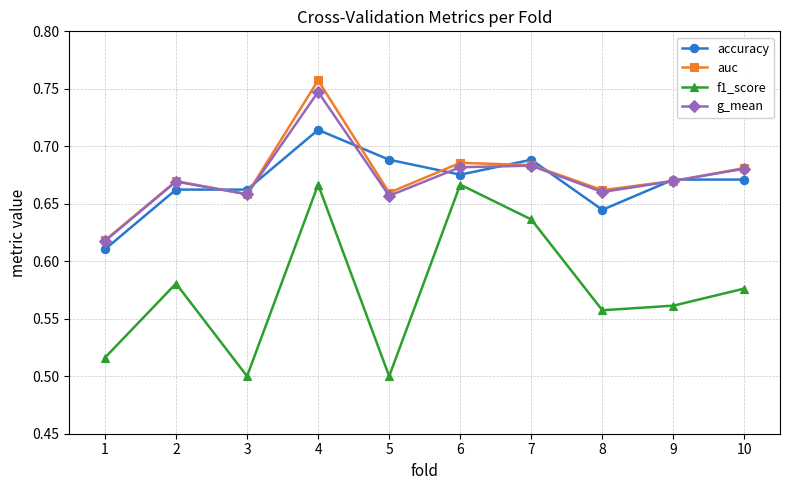

What is the sum of all accuracy values?

6.7